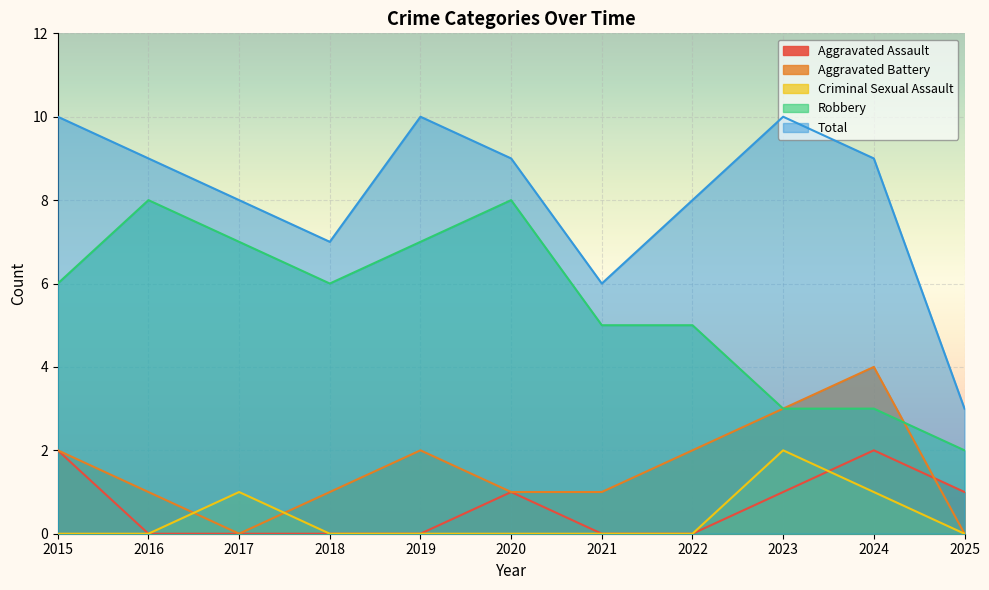

At 2015, list the series in order from largest to smallest.

Total, Robbery, Aggravated Battery